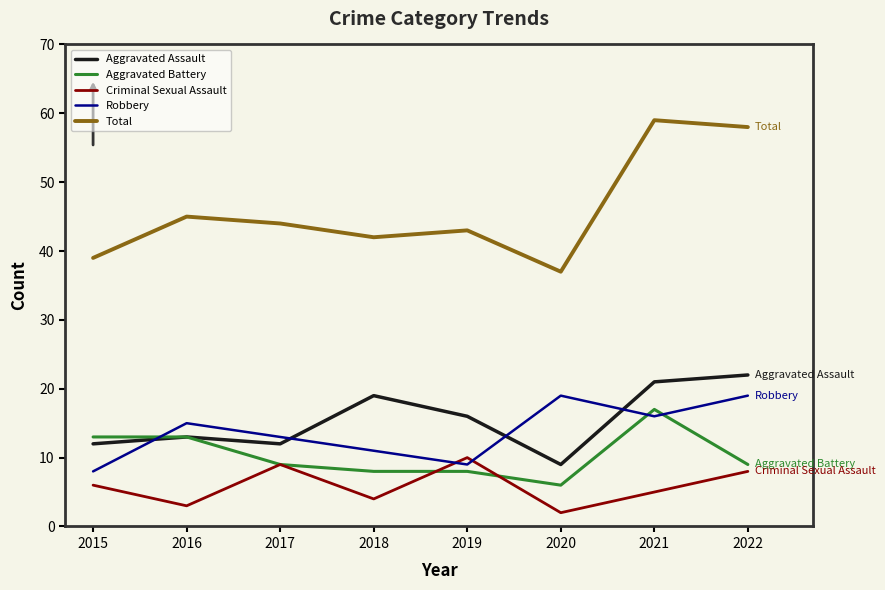

At which category does Aggravated Assault reach its first local valley?

2017